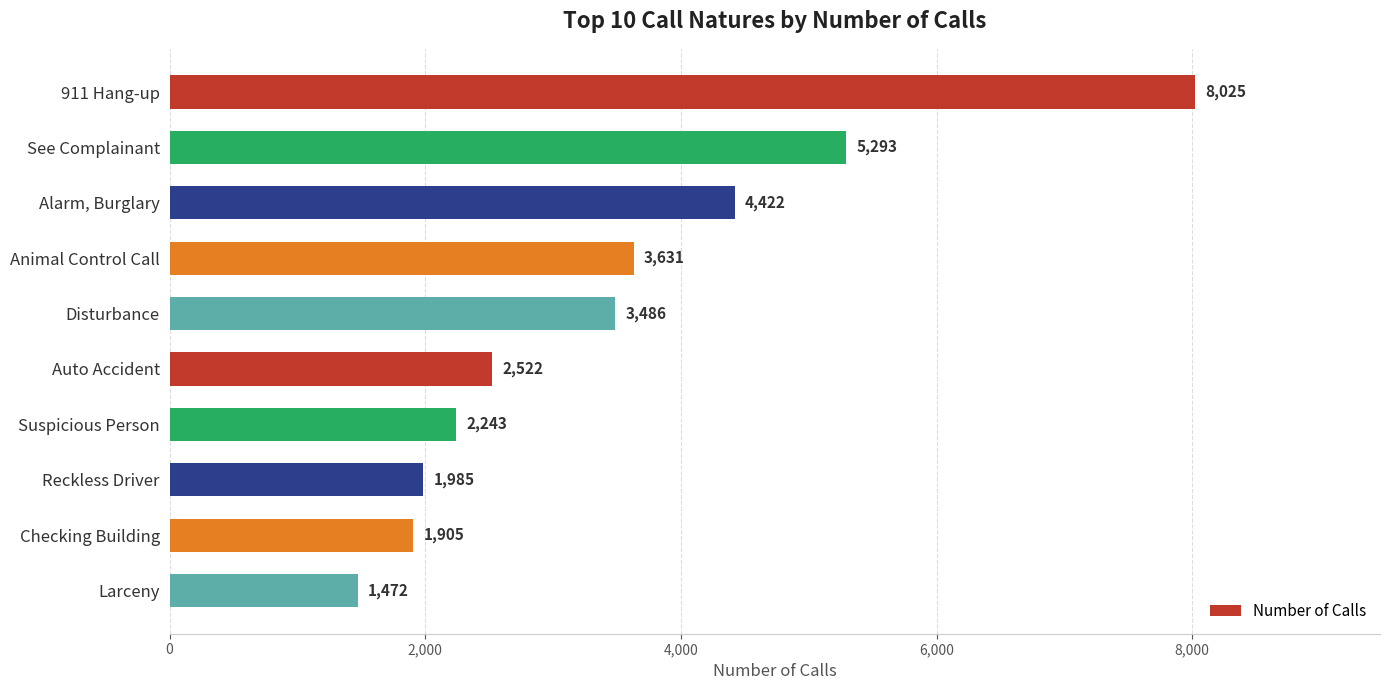

What is the difference between the second highest and second lowest values?

3388